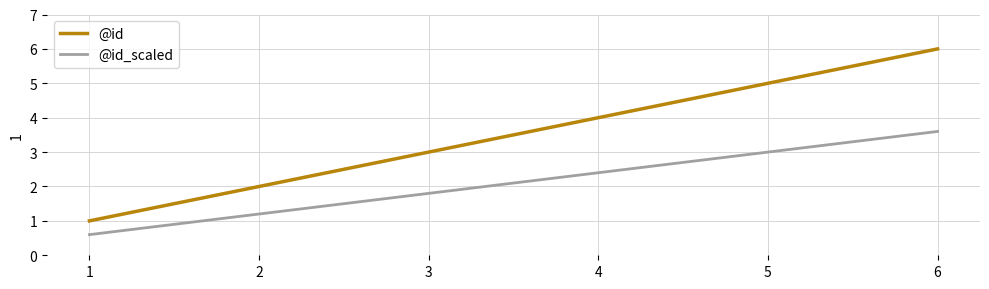

True or false: @id has more than 2 interior local peaks.

False